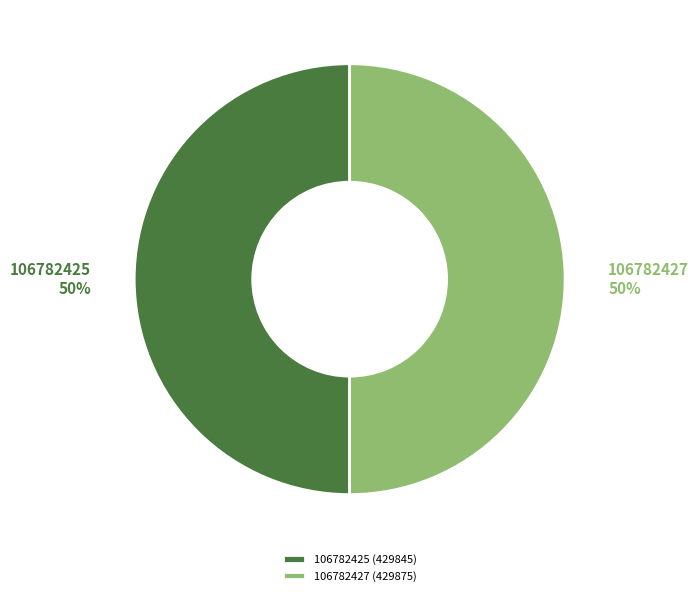

Is the sum of 106782425 and 106782427 greater than half?

Yes